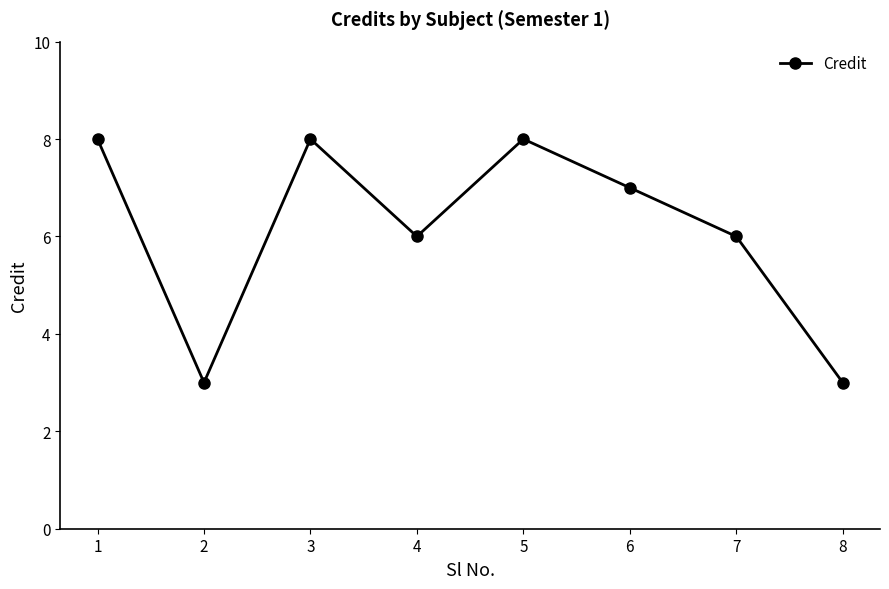

How many lines are shown in the chart?

1